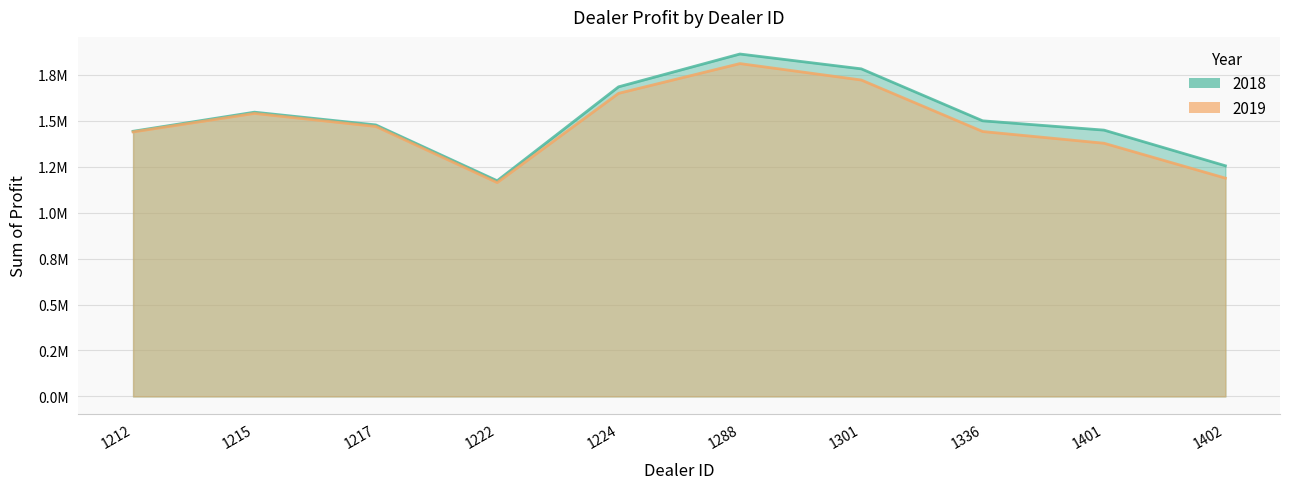

True or false: 2018 has a value of 1862804.0 at 1288.

True